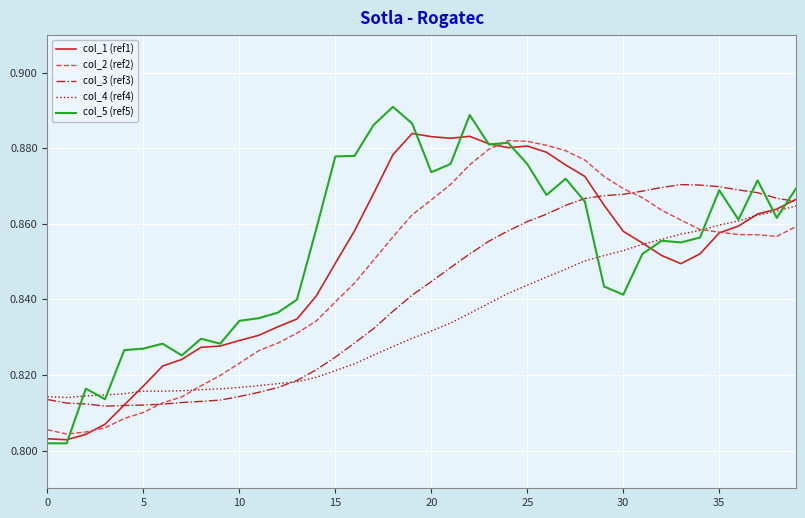

List the series in order of their overall mean, highest first.

col_5 (ref5), col_1 (ref1), col_2 (ref2), col_3 (ref3), col_4 (ref4)